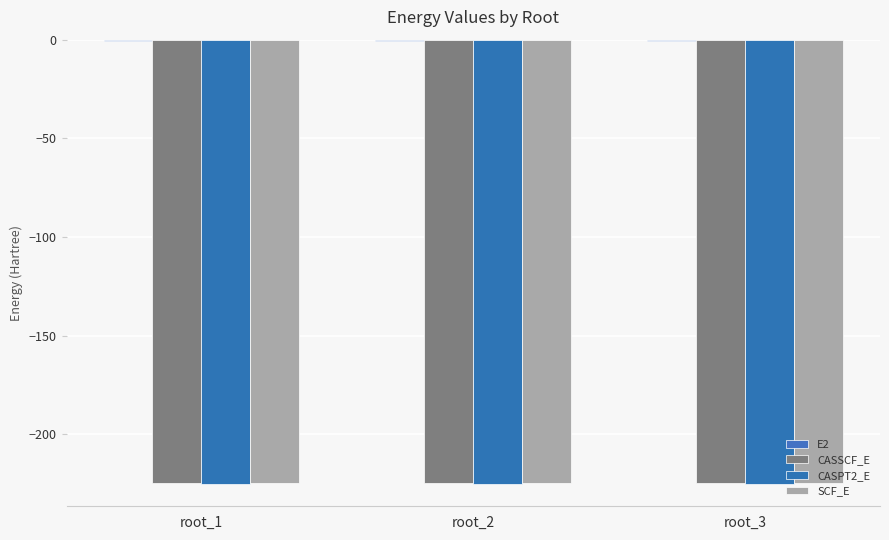

At which category is the sum across all series the highest?

root_3